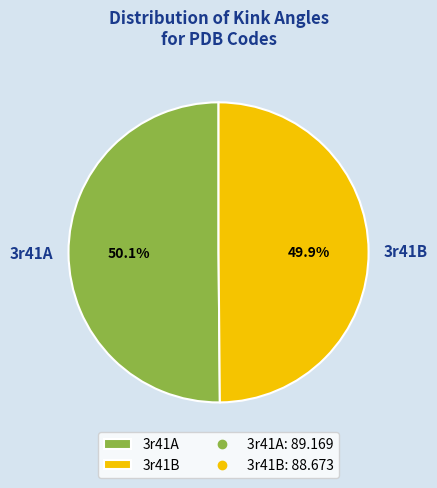

Does any single category account for the majority?

Yes